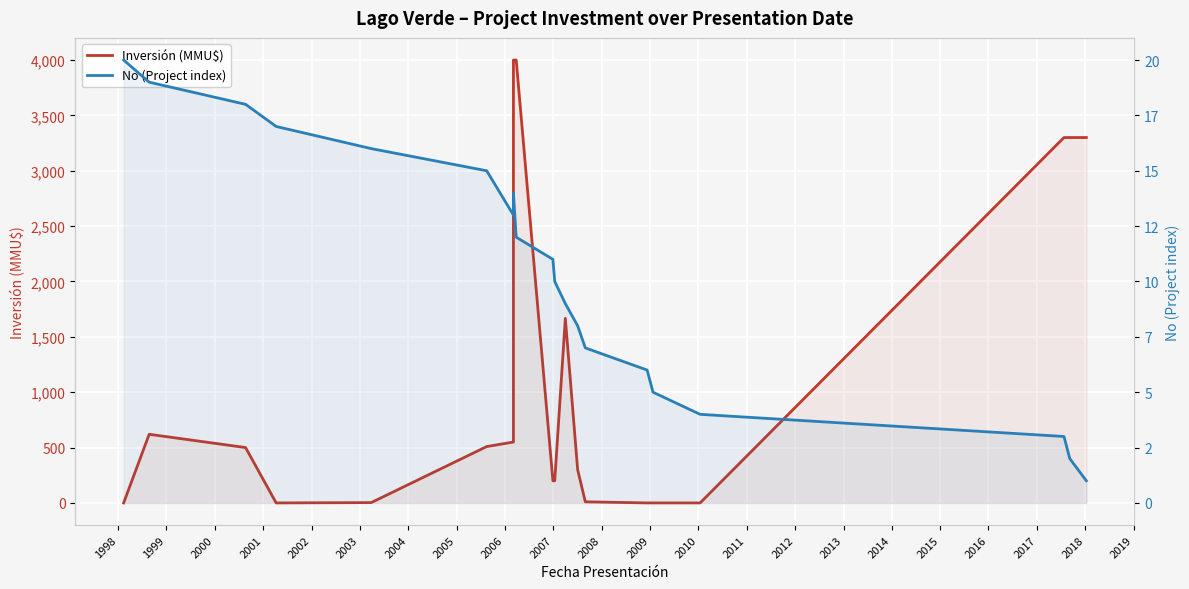

List the series in order of their overall mean, lowest first.

No (Project index), Inversión (MMU$)